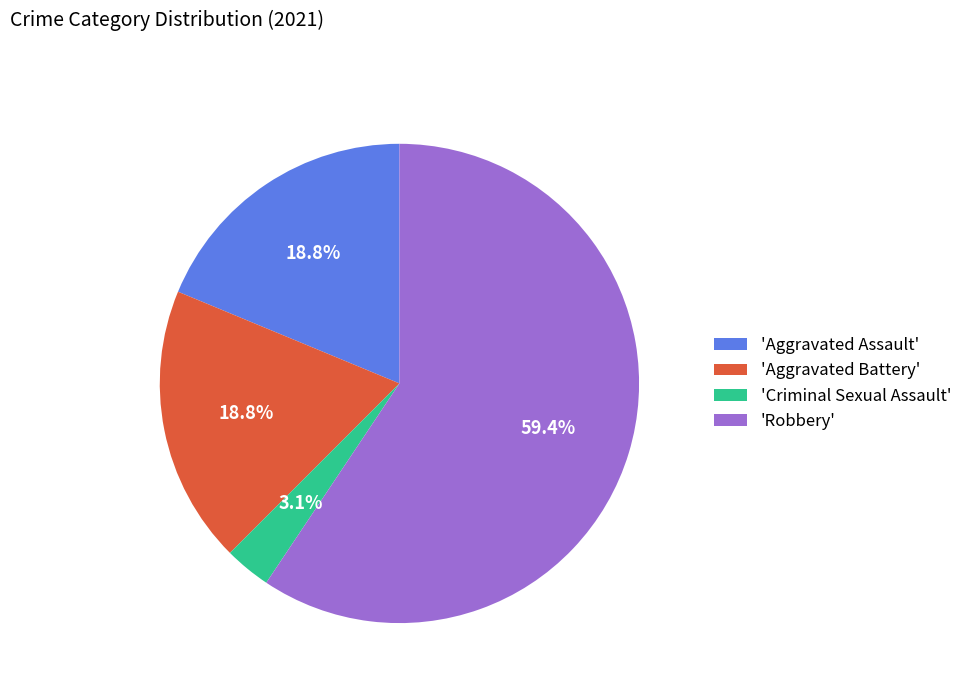

Is there any slice that represents more than half of the pie?

Yes